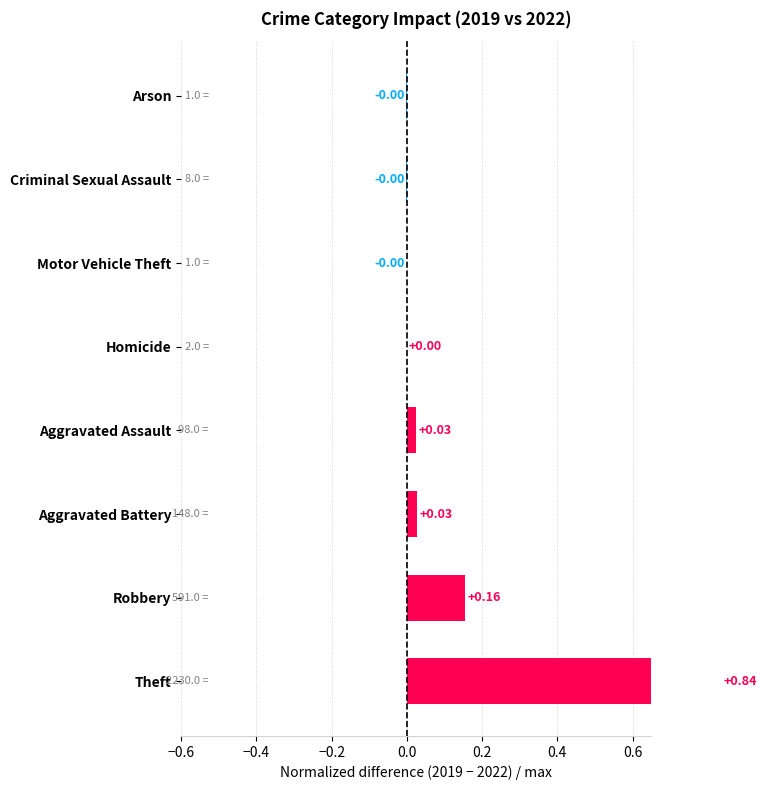

Are the bars grouped side by side (vs. stacked)?

No